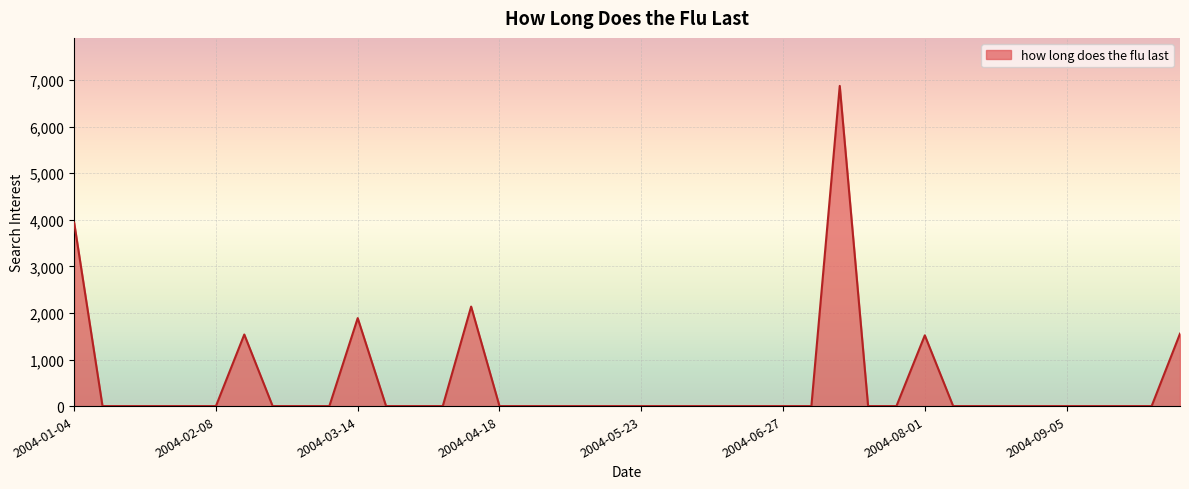

What is the difference between the maximum and minimum values?

6874.9